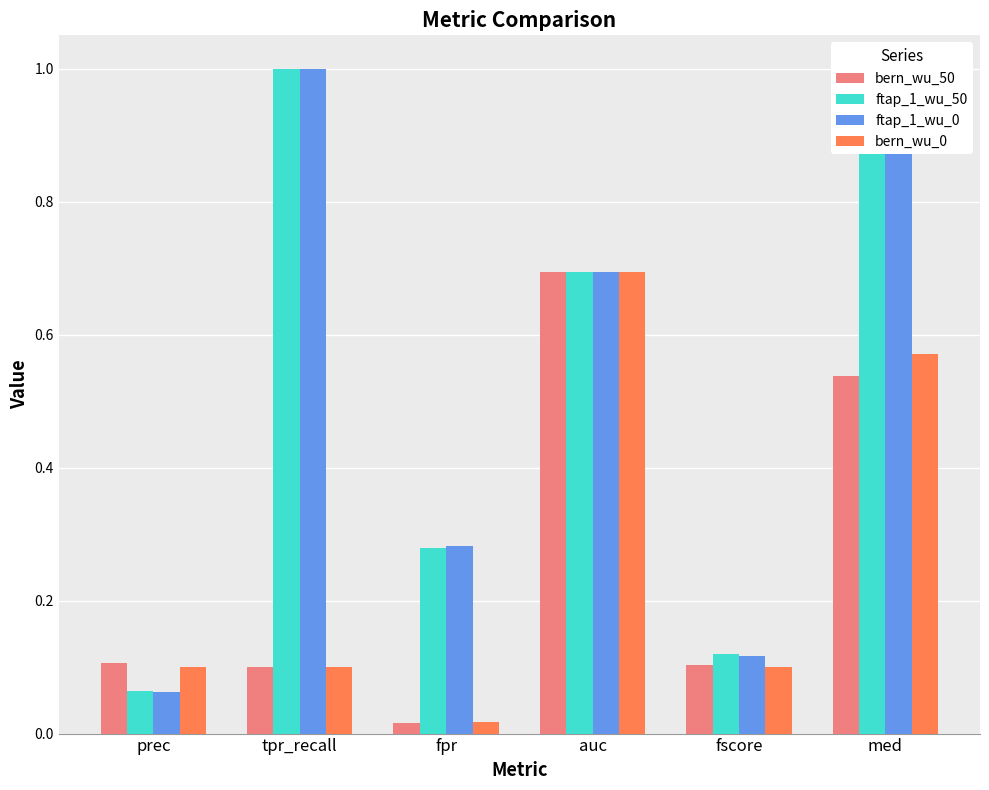

At which label is bern_wu_0 closest to 0?

fpr